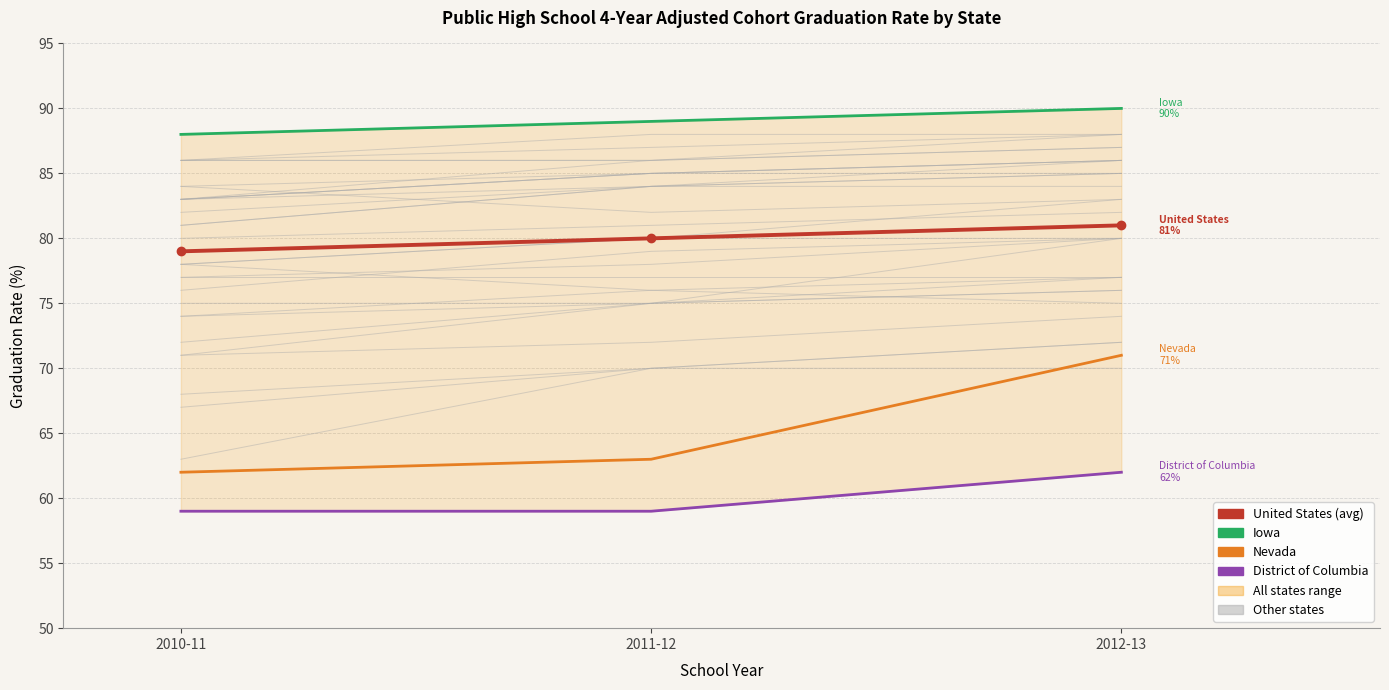

Which category has the lowest value in the United States (avg) series?

2010-11